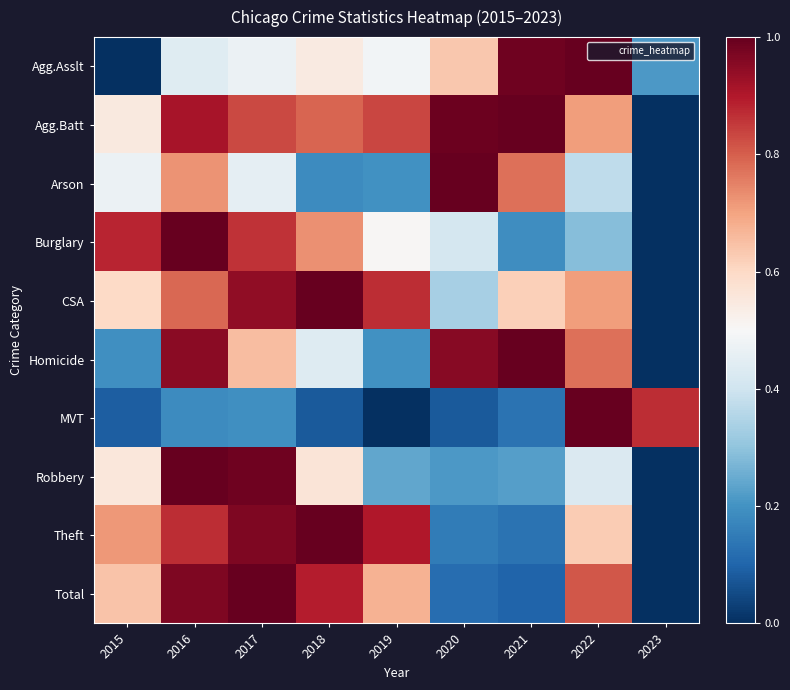

What is the spread (max minus min) of values at 2018?

0.9